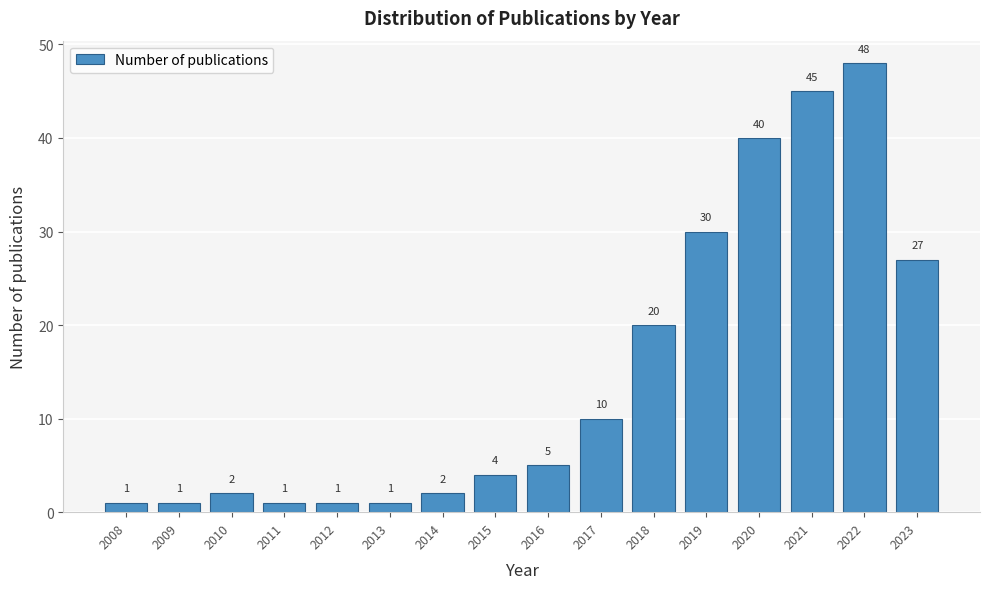

Reading left to right, transcribe all the data shown in this chart.

1	1	2	1	1	1	2	4	5	10	20	30	40	45	48	27